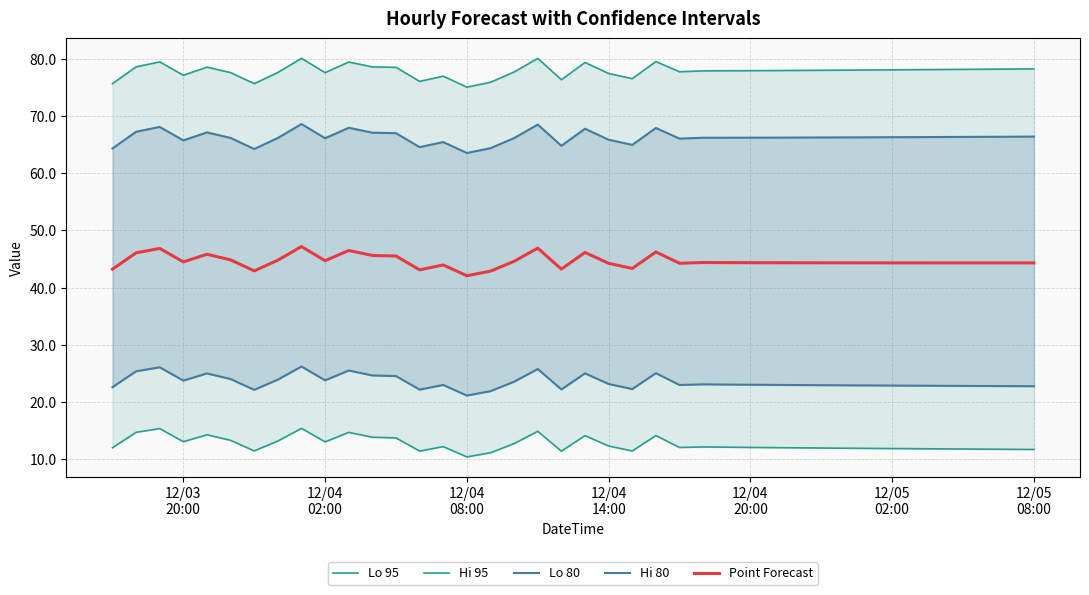

What is the maximum value for Point Forecast?

47.2